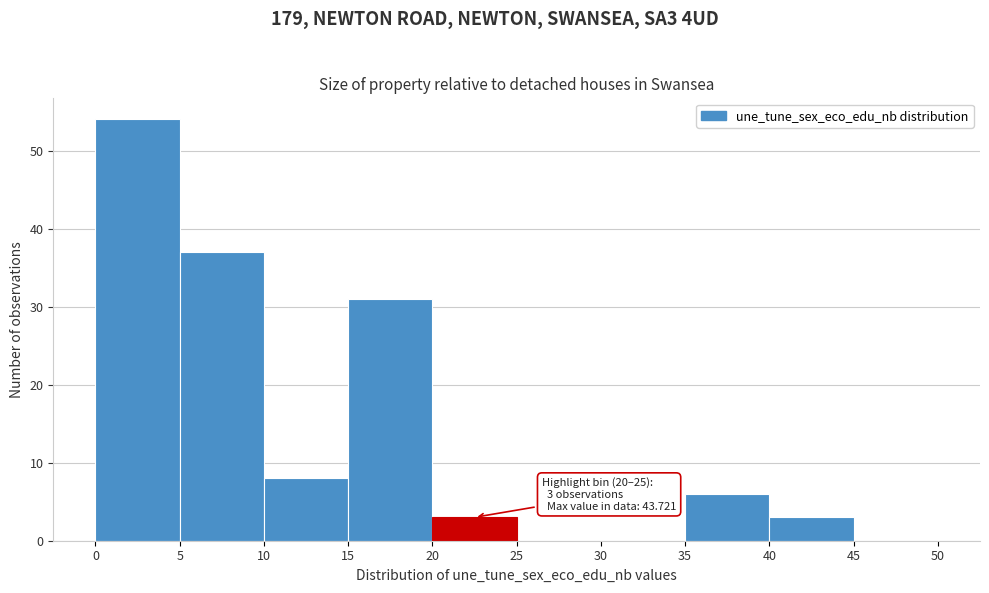

Over which range of the x-axis is the bar tallest?

0 to 5